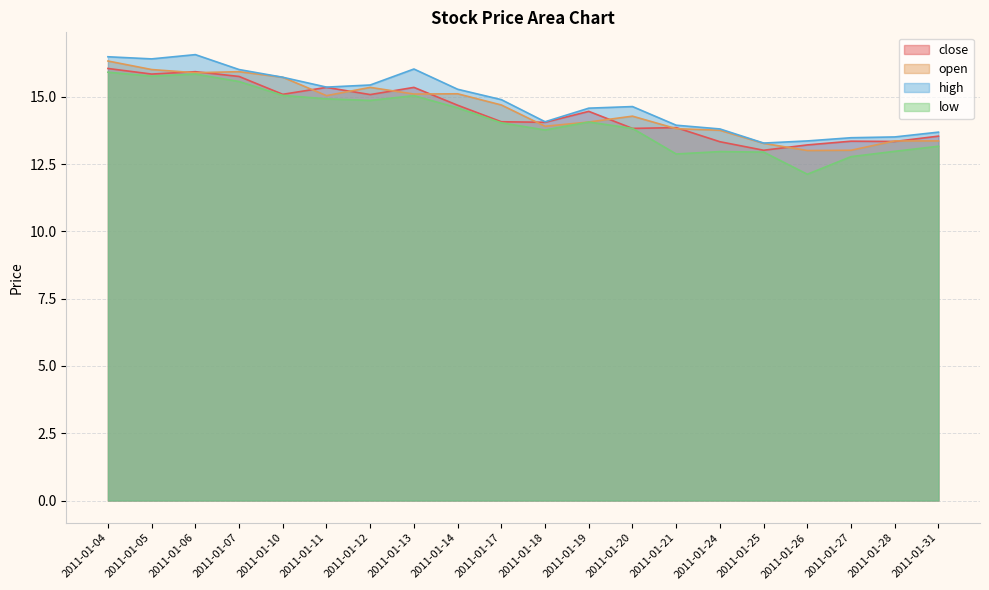

Between 2011-01-07 and 2011-01-28, which series saw the biggest shift?

low